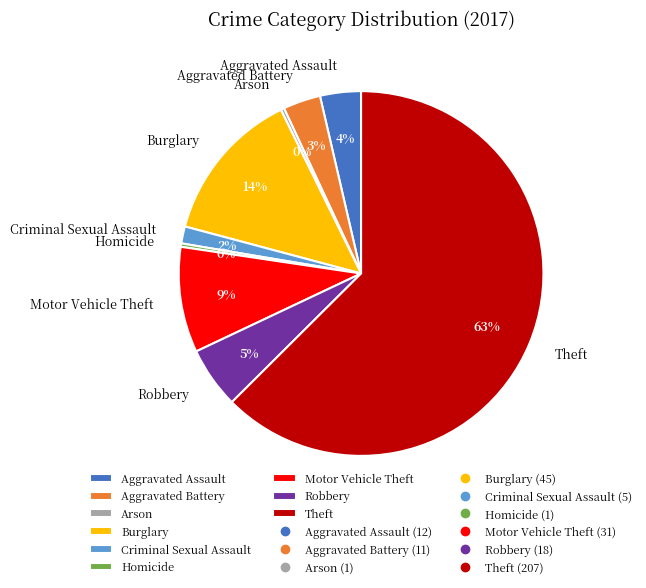

Approximately how many times larger is the value at Robbery compared to Motor Vehicle Theft?

0.6